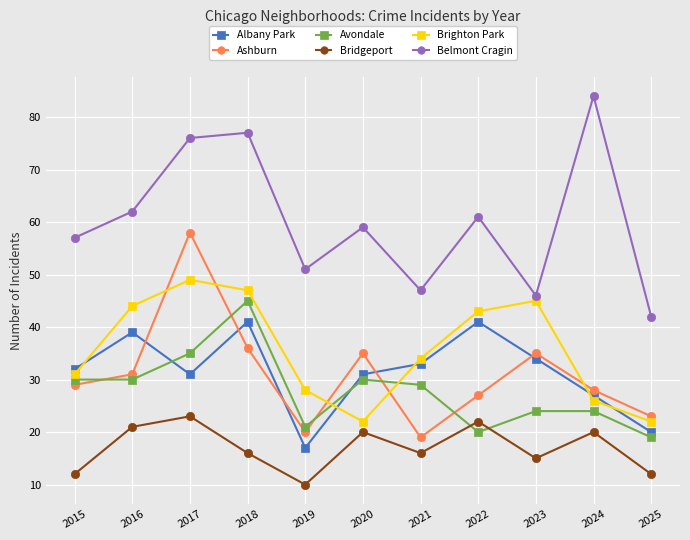

The Brighton Park series shows 47 at 2018. True or false?

True